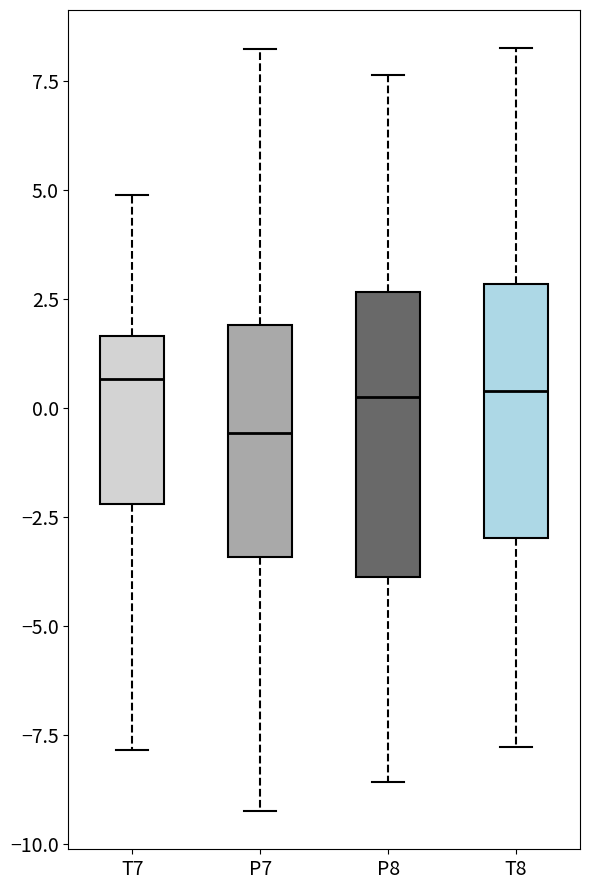

Where does the median line of the box for P8 sit on the y-axis? The values are not printed on the chart, so give them approximately, as read against the axis.

0.5